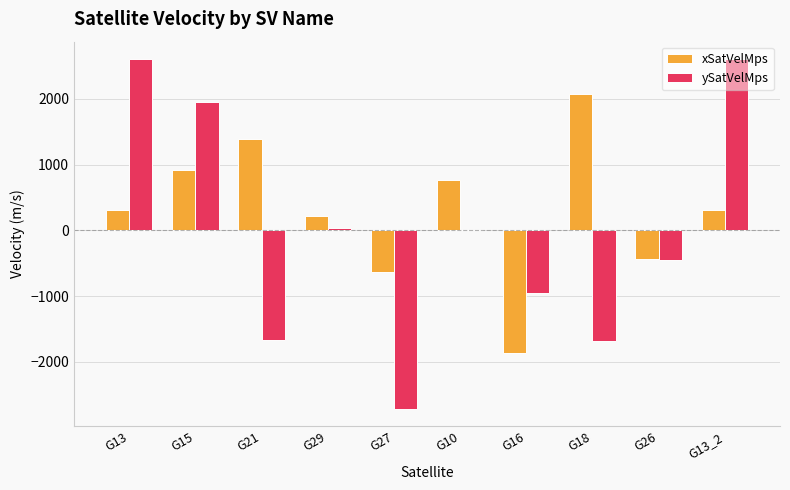

How many groups of bars are there?

10